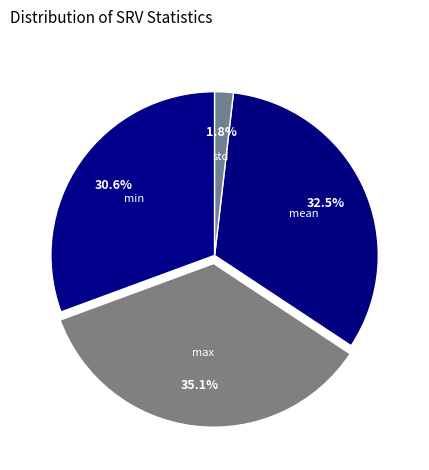

Between std and mean, which is larger?

mean